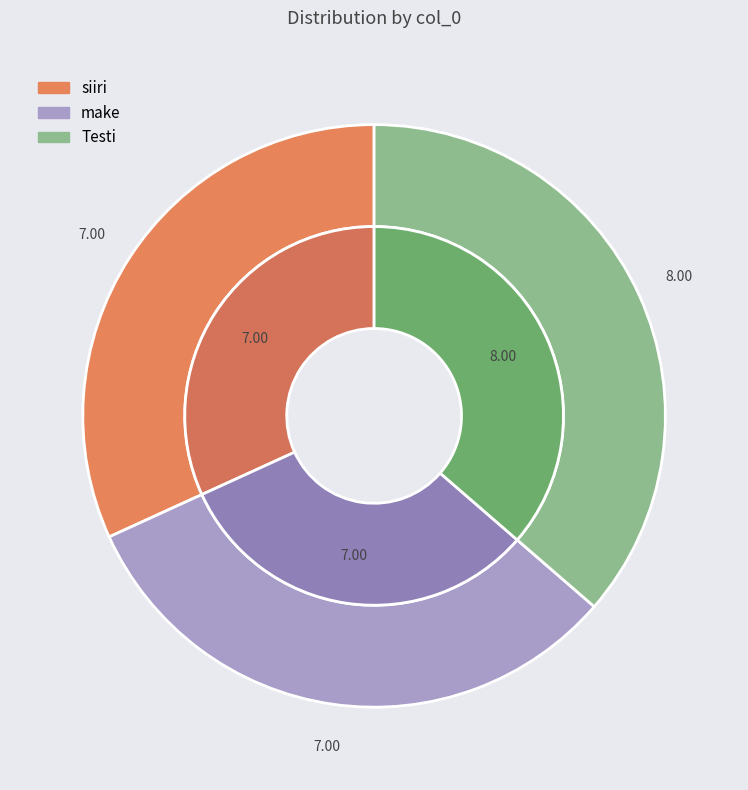

Combined, do Testi and make account for over 50%?

Yes